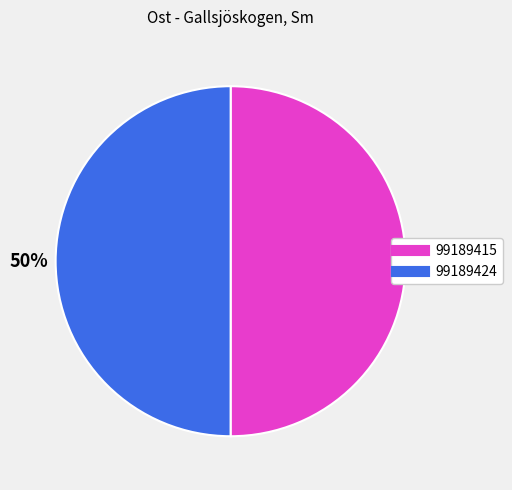

To the nearest percent, what portion does 99189415 represent?

50%